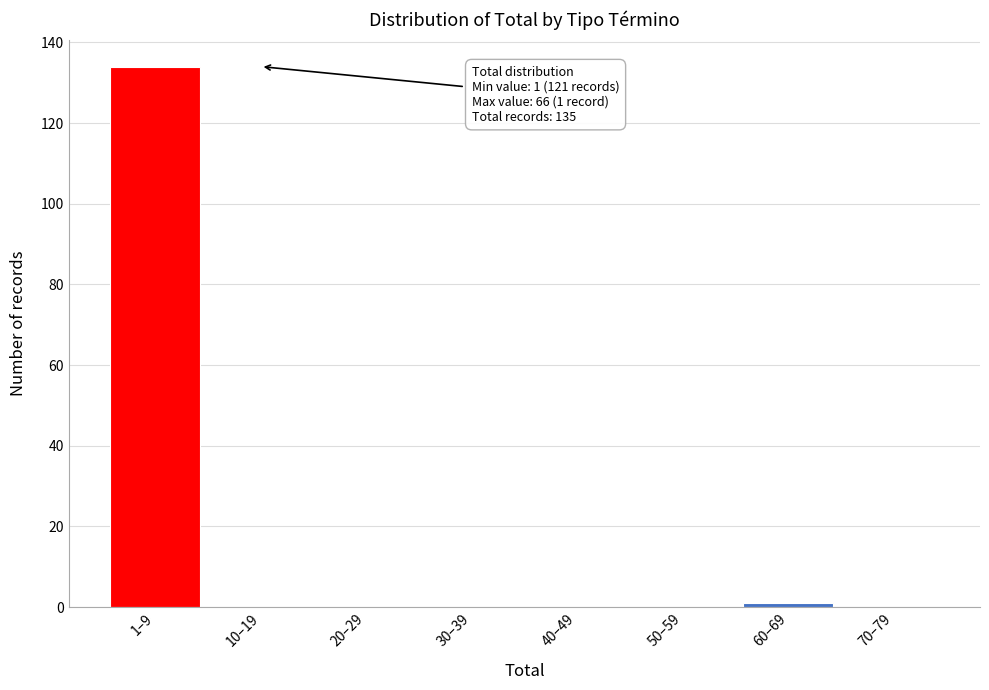

Reading left to right, list all the values displayed in this chart.

1–9=134	10–19=0	20–29=0	30–39=0	40–49=0	50–59=0	60–69=1	70–79=0